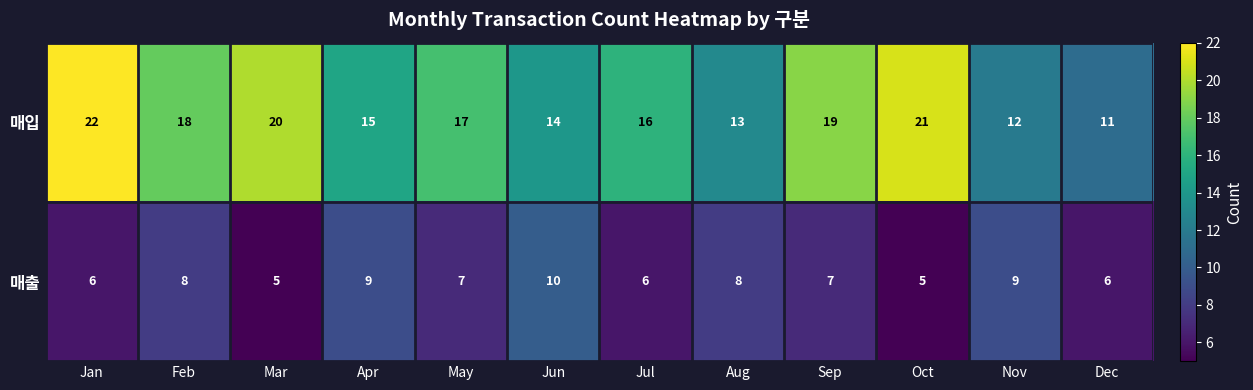

What is the difference between the highest and lowest values at Aug?

5